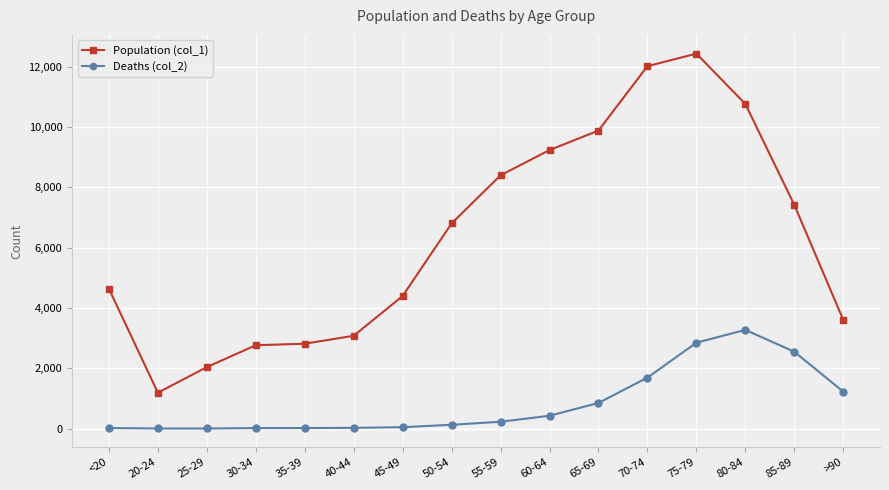

What is the minimum value for Population (col_1)?

1191